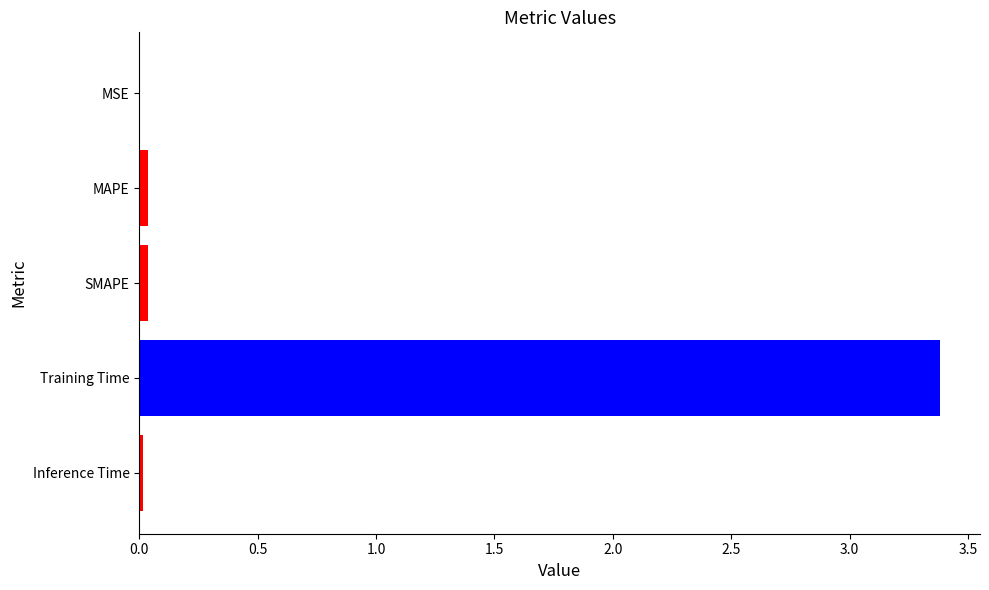

What is the sum of all values?

3.5